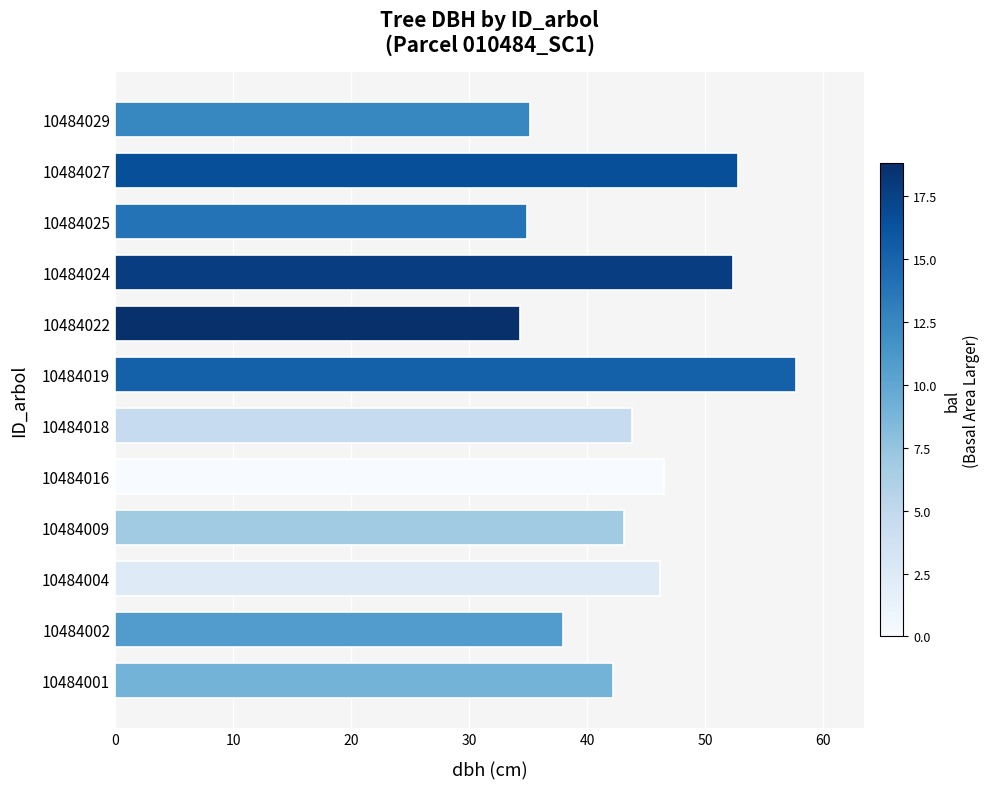

What is the difference between the second highest and minimum values?

18.4